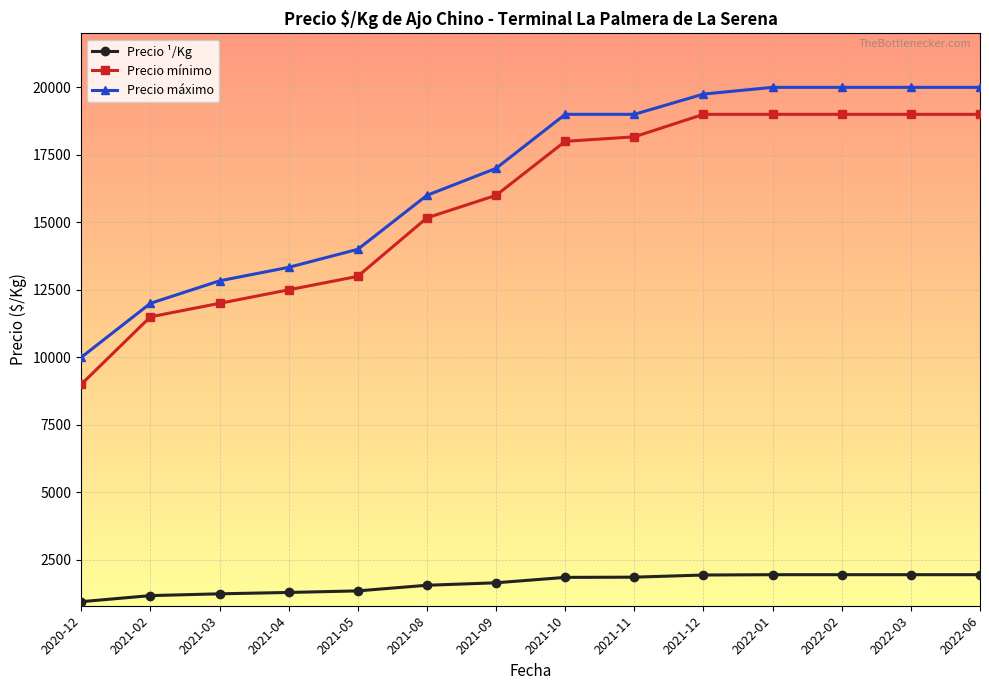

How many data points in Precio máximo are less than 19000?

7